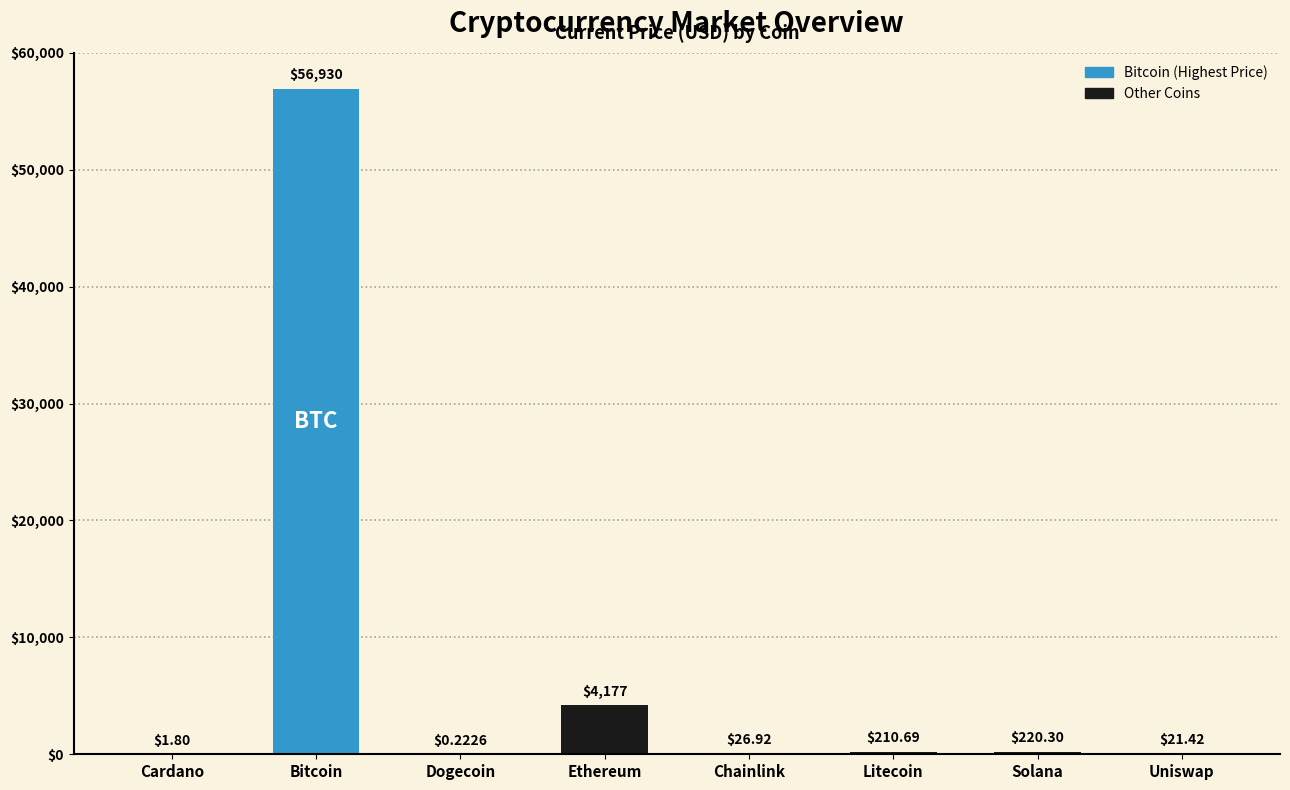

What is the difference between the values at Uniswap and Dogecoin?

21.2